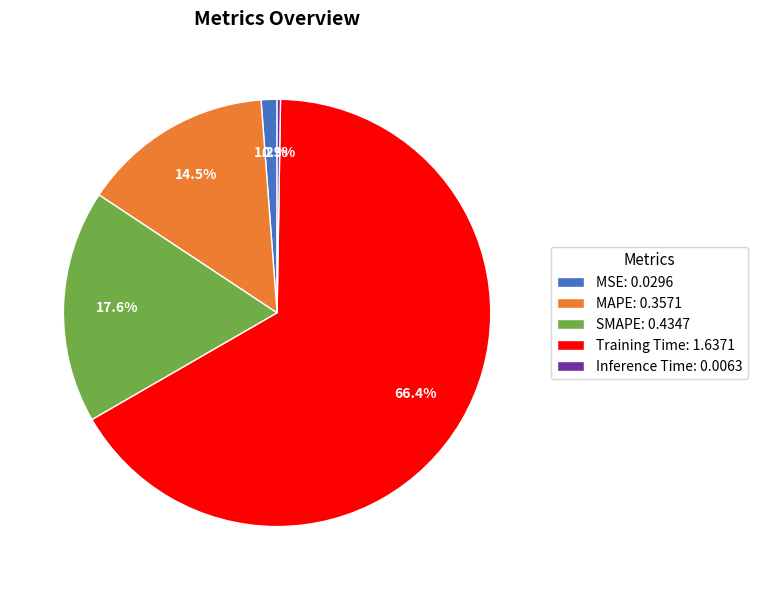

What portion of the pie excludes Training Time: 1.6371?

33.6%